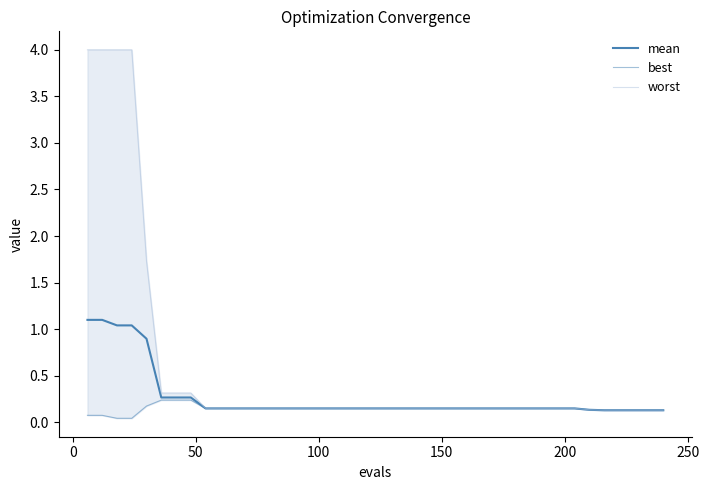

What is the average value of the mean series?

0.3